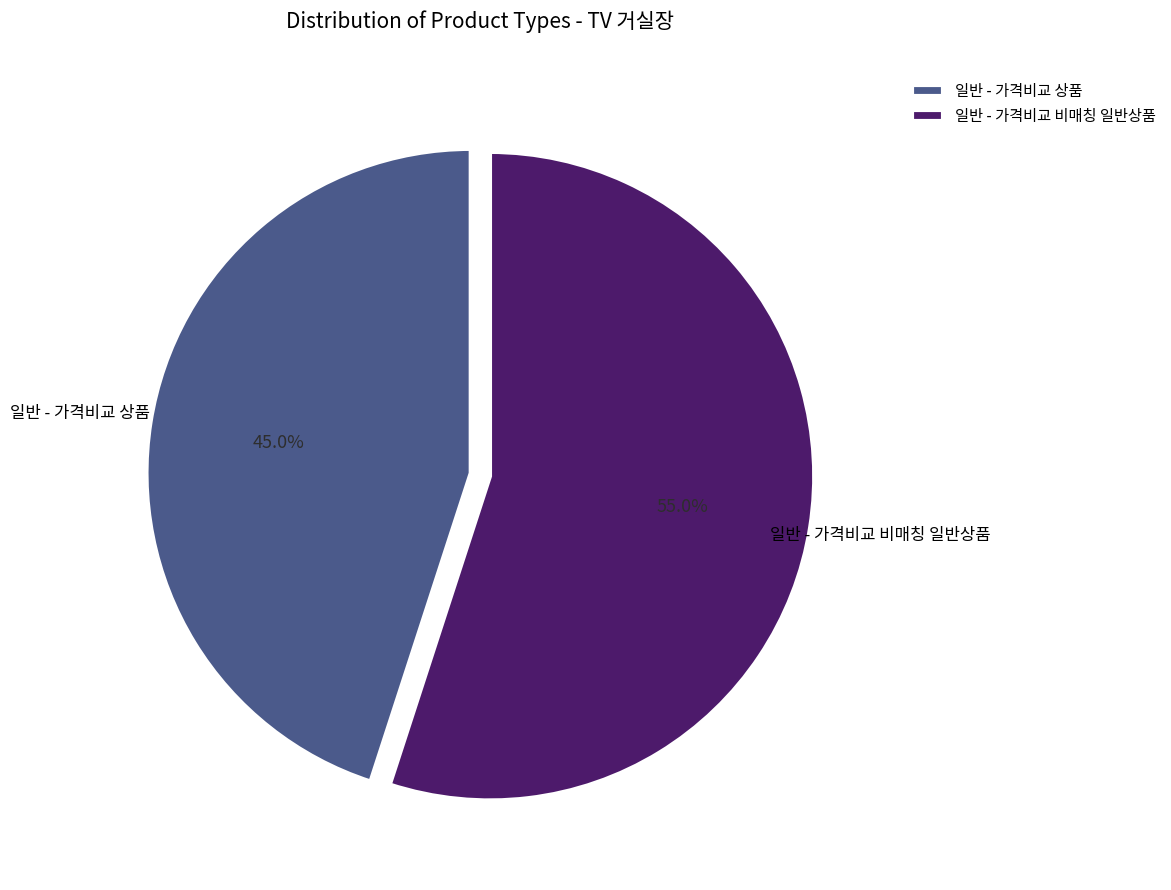

The 일반 - 가격비교 비매칭 일반상품 slice represents 47% of the pie. True or false?

False